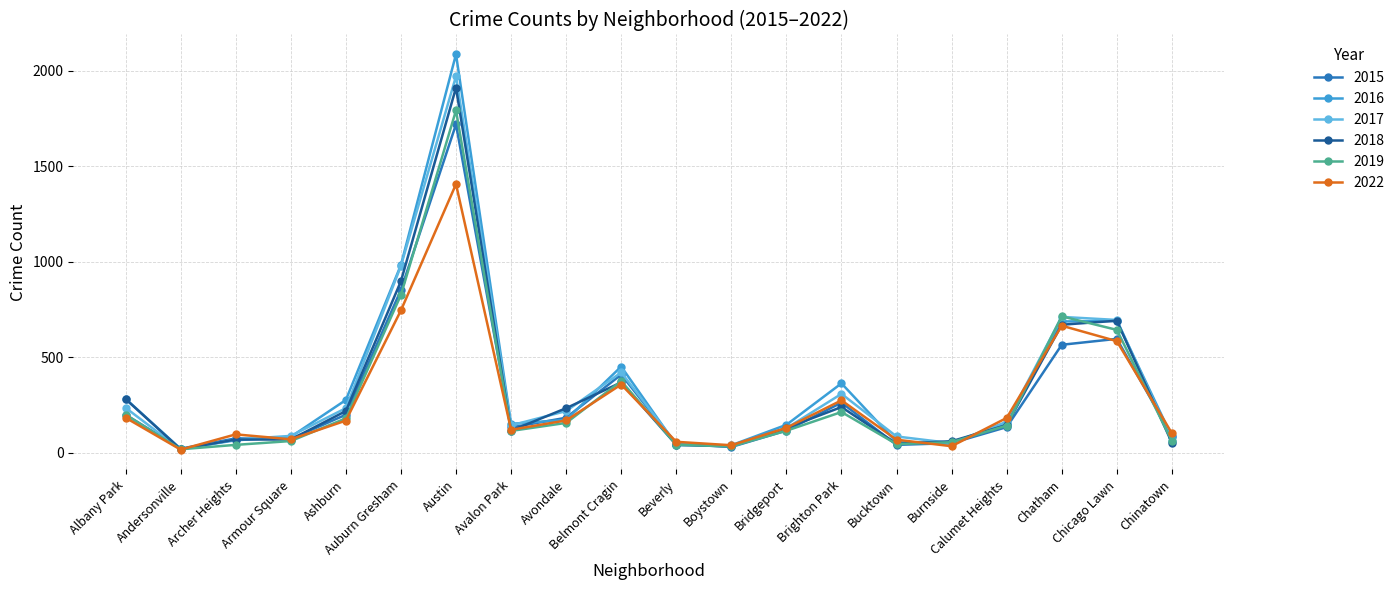

What is the average value of the 2019 series?

291